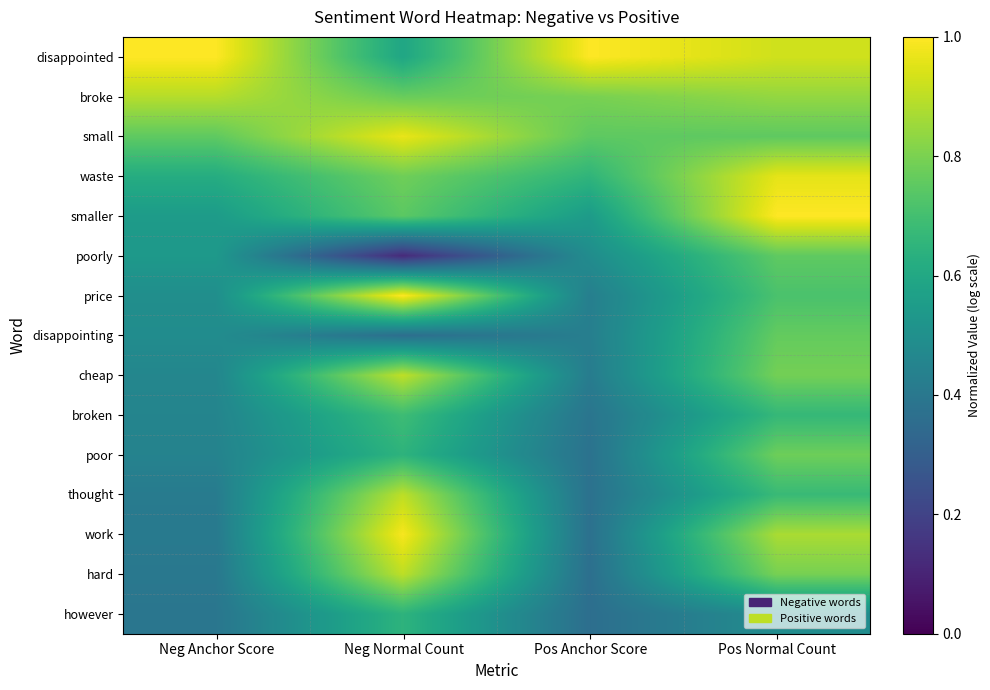

Which series has the largest range (max minus min)?

poorly